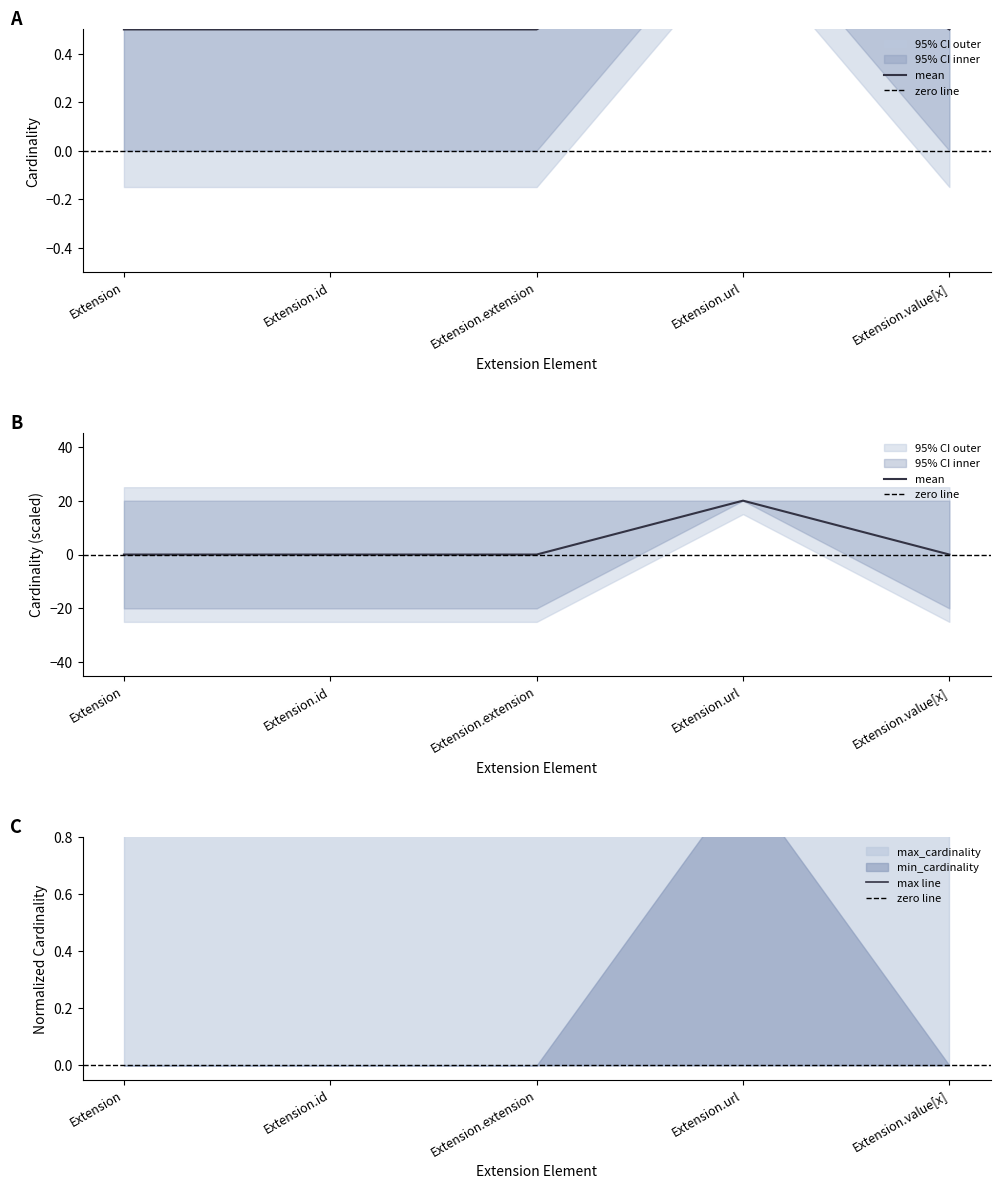

Does the chart display data point markers on the line(s)?

No